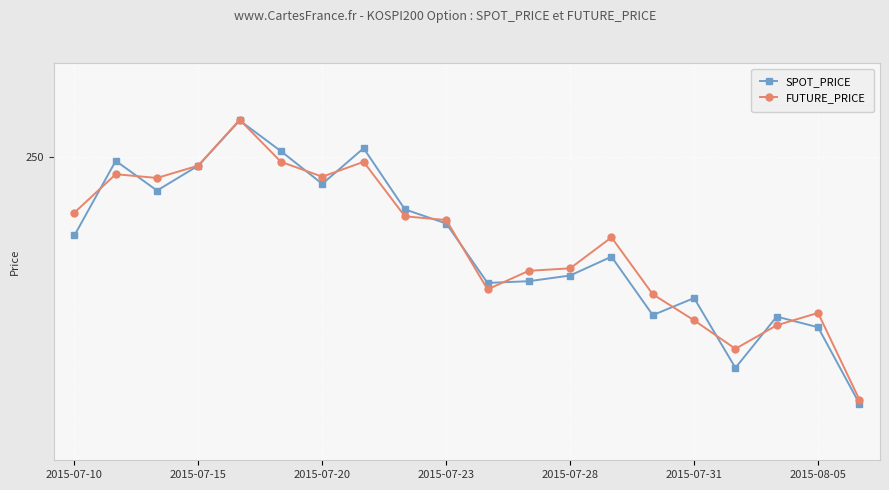

What are all the series names shown in the legend?

SPOT_PRICE, FUTURE_PRICE